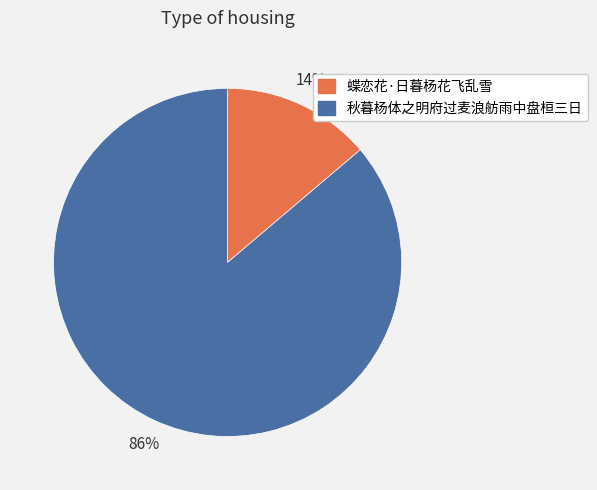

Is the sum of 秋暮杨体之明府过麦浪舫雨中盘桓三日 and 蝶恋花·日暮杨花飞乱雪 greater than half?

Yes